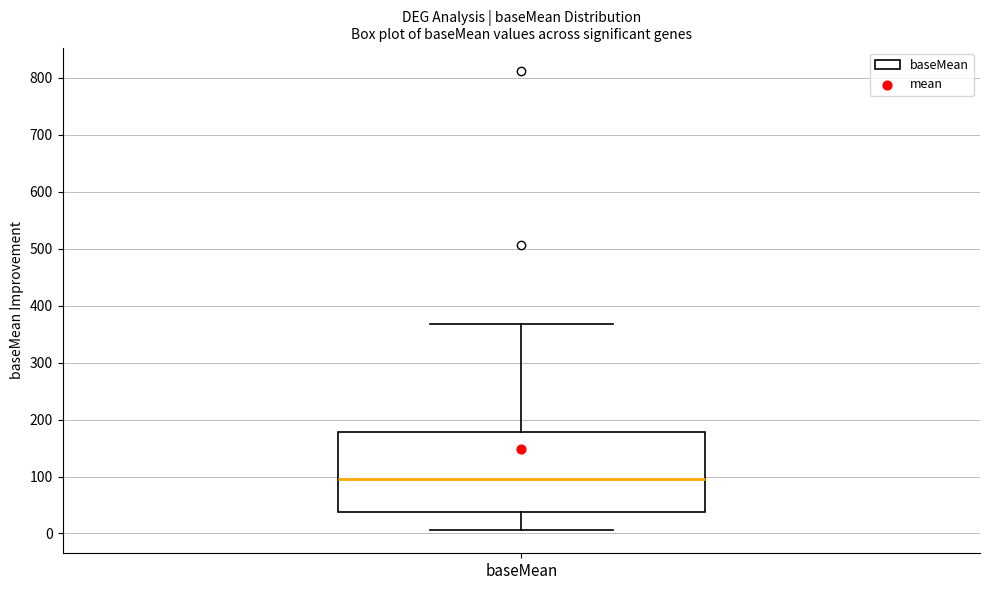

Transcribe this box plot: give where the median line is, the range the box spans, and where the two whiskers end, as read against the y-axis. The values are not printed on the chart, so give them approximately, as read against the axis.

median 100, box 40 to 180, whiskers 10 to 370